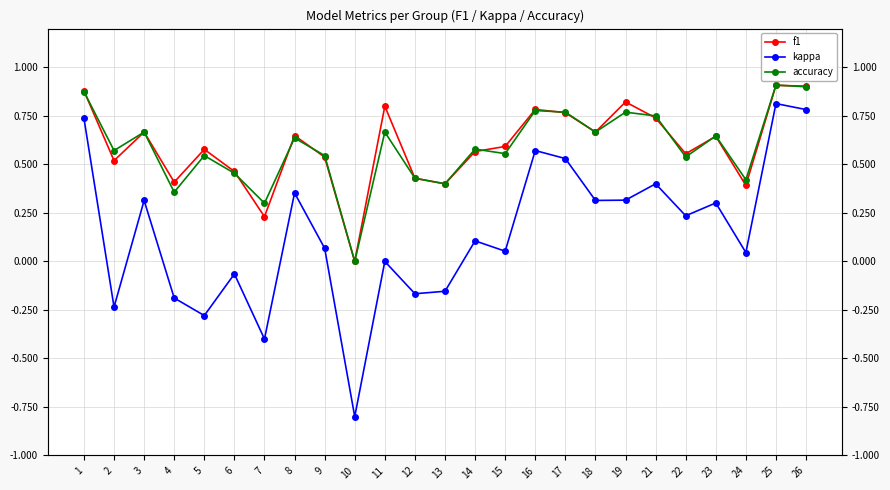

Which category has the lowest value in the kappa series?

10